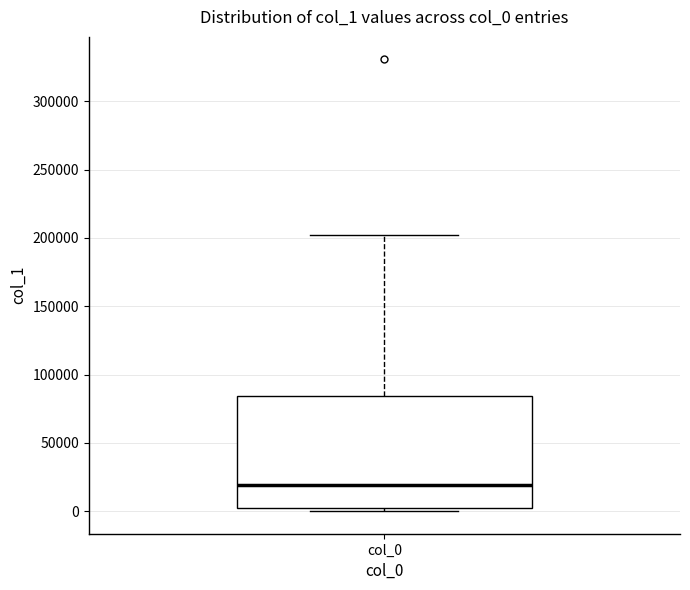

Where is the lower edge of the box for col_0 on the y-axis? The values are not printed on the chart, so give them approximately, as read against the axis.

0